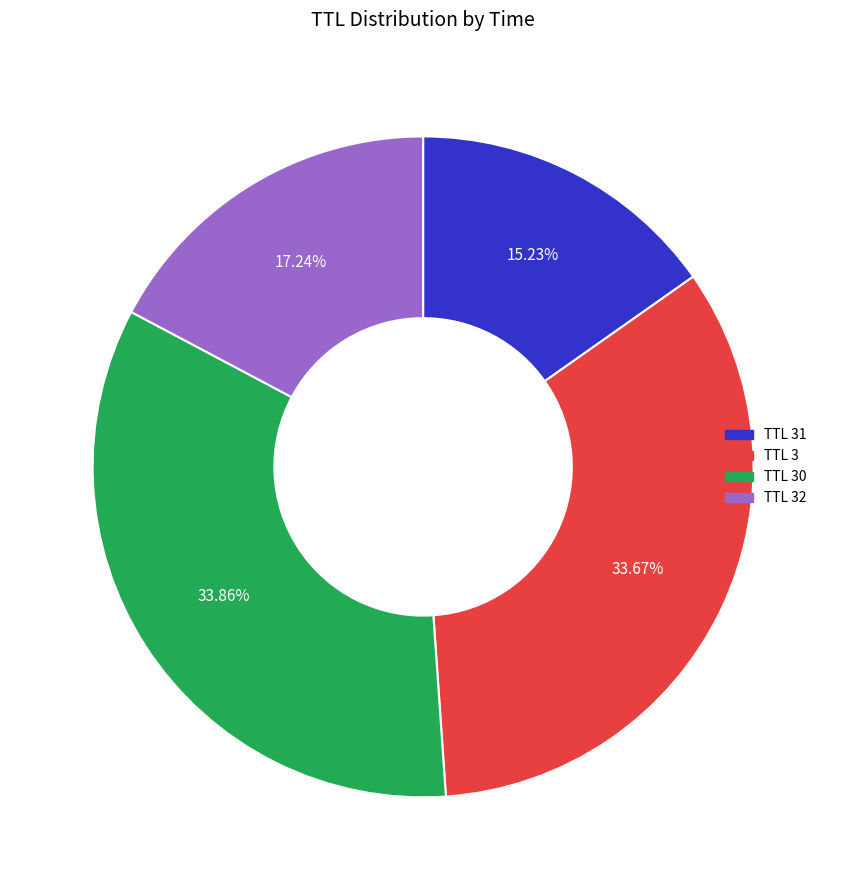

Is there a majority slice in this chart?

No